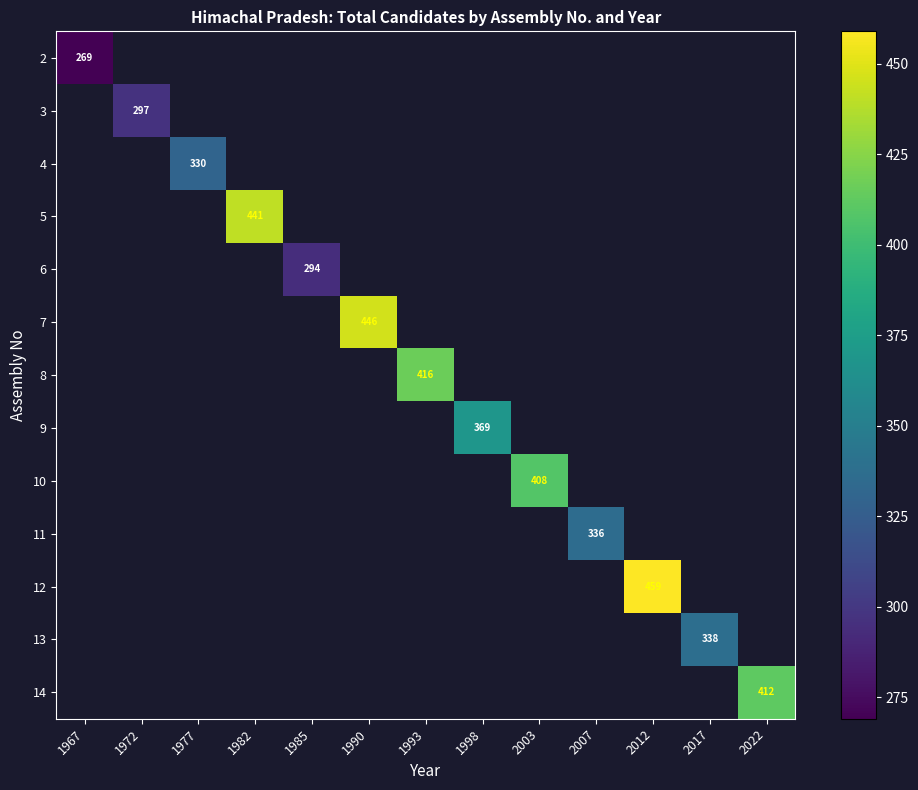

What is the maximum value shown in the chart?

459.0